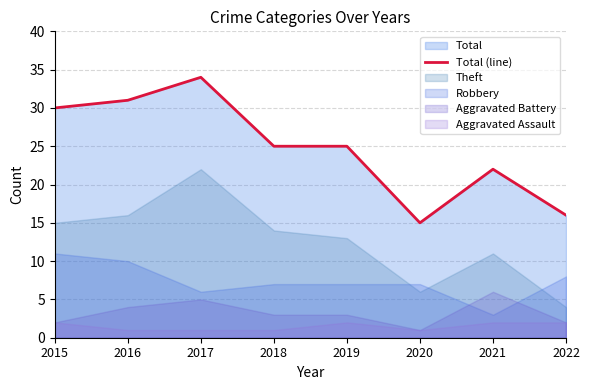

Is it true that the value at 2017 is 34?

True